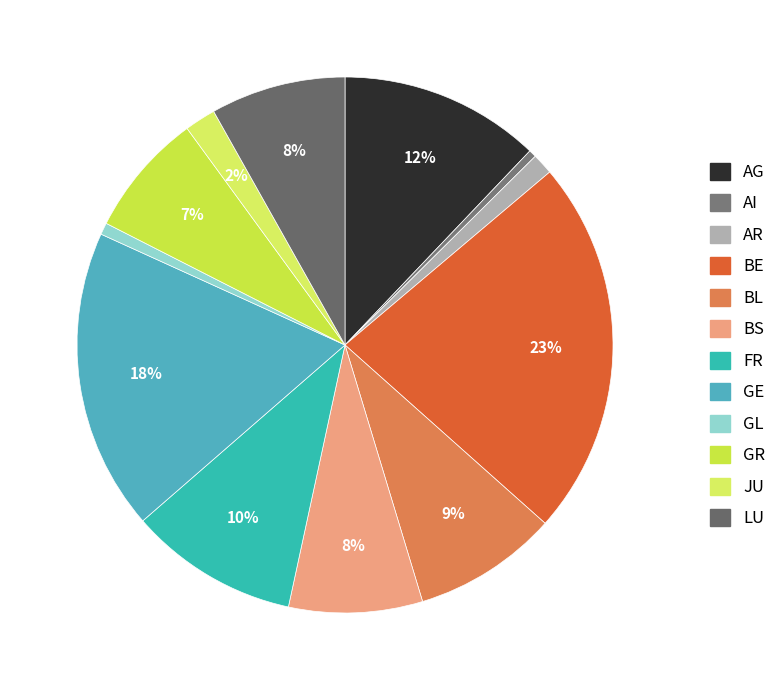

How much of the chart is everything except BE?

77.3%